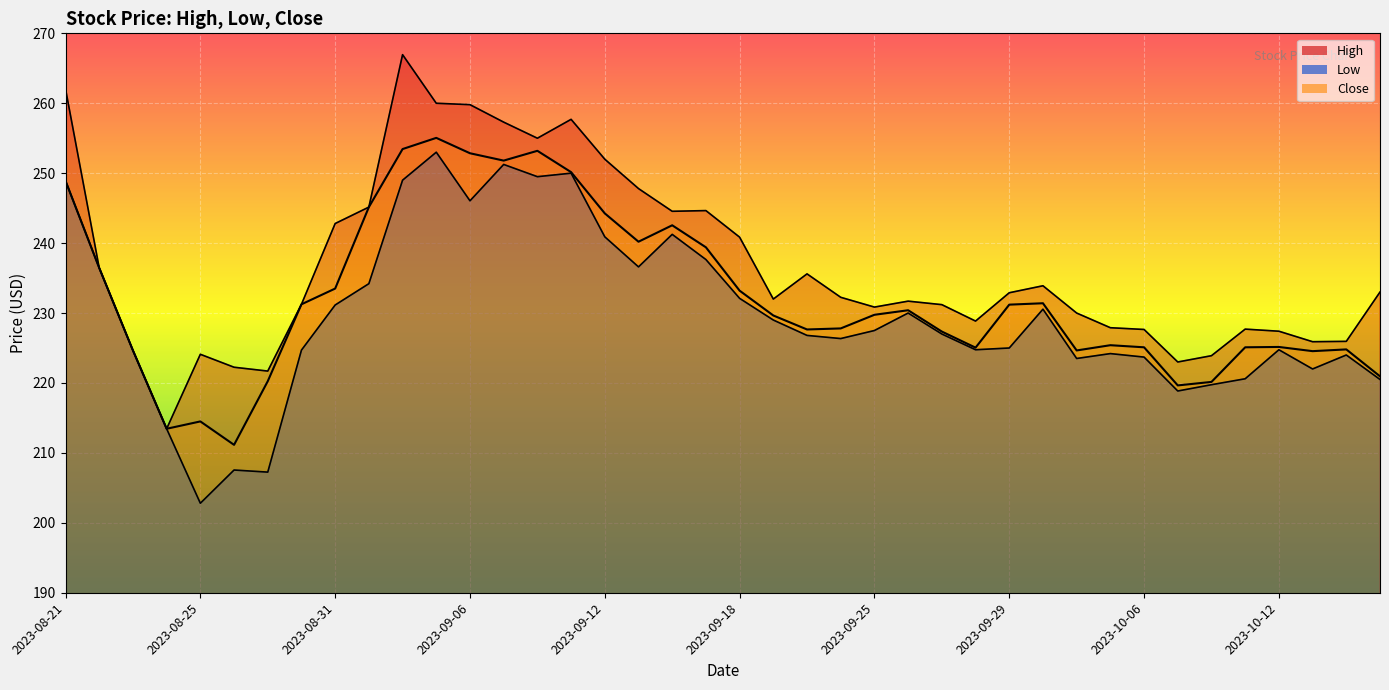

How many values in the Close series are below 229?

19